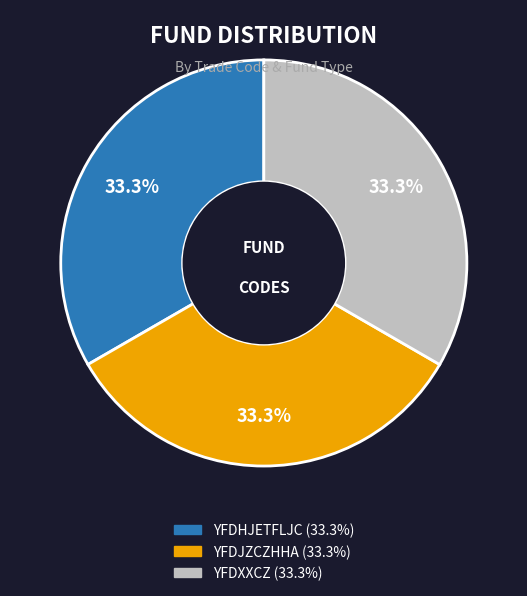

To the nearest percent, what is the combined percentage of YFDJZCZHHA and YFDHJETFLJC?

67%